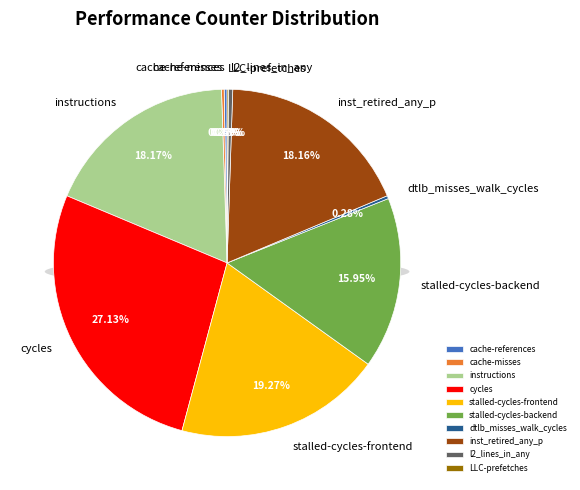

Which category has the biggest portion of the pie?

cycles